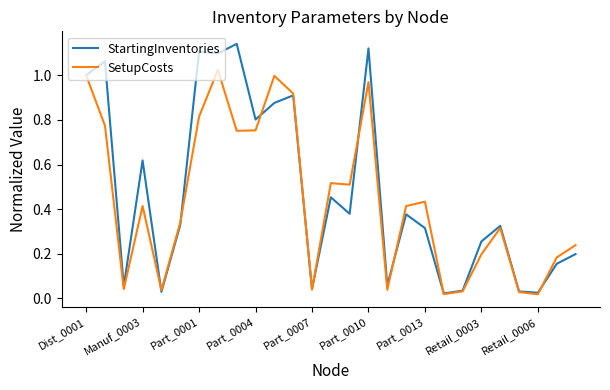

Which series has the widest spread of values?

StartingInventories